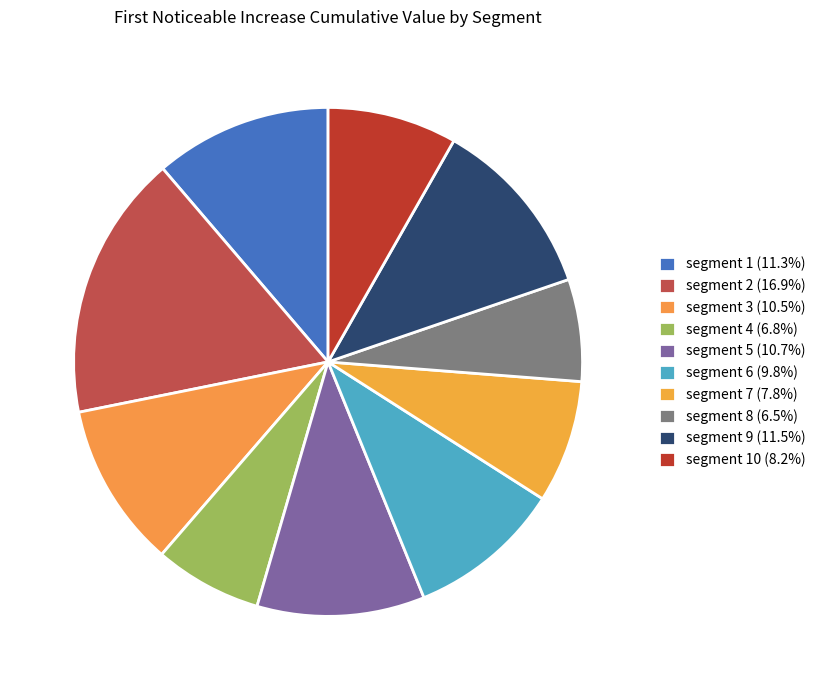

To the nearest percent, what is the average slice percentage?

10%